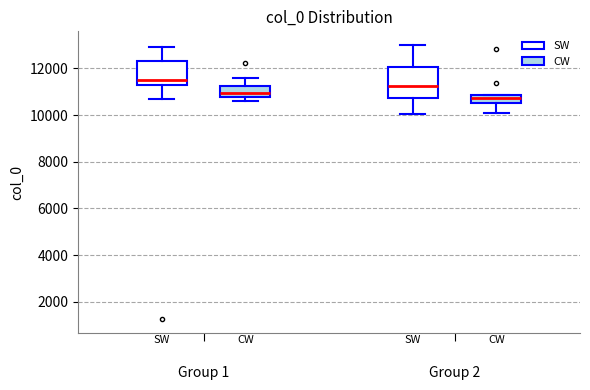

Where does the lower whisker of the box for Group 2 (SW) end on the y-axis? The values are not printed on the chart, so give them approximately, as read against the axis.

10000